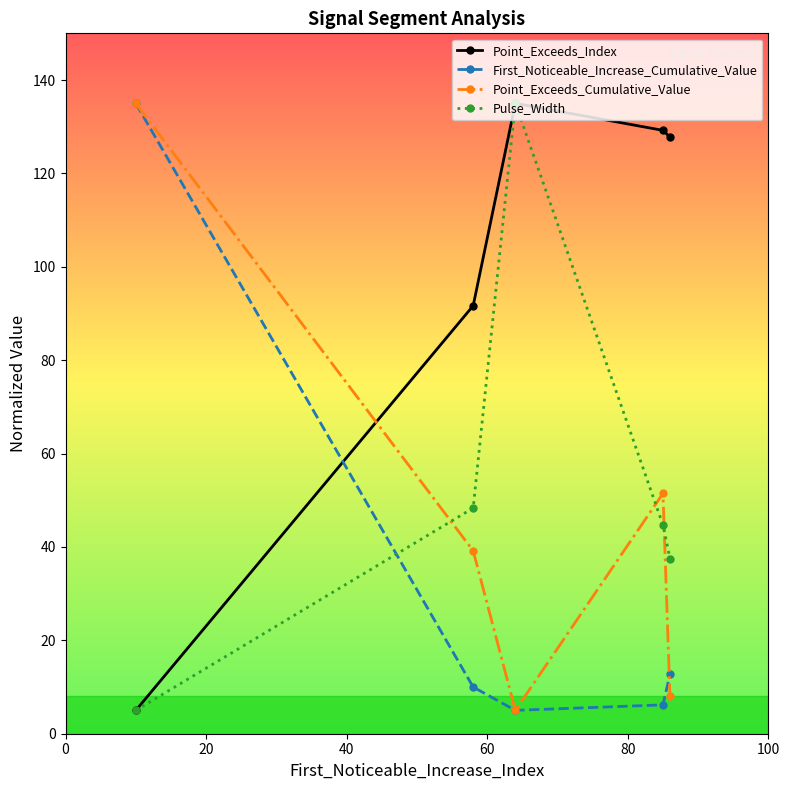

What is the value of the Point_Exceeds_Index point at the 4th from the left?

129.2